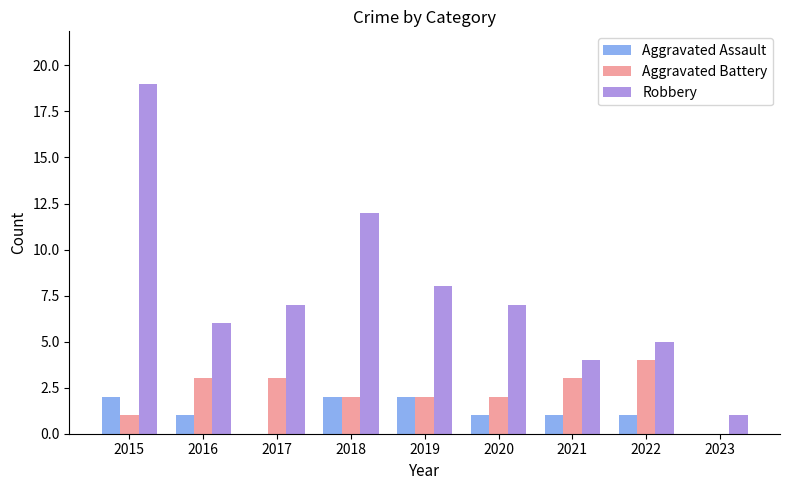

Reading left to right, transcribe all the data shown in this chart.

Aggravated Assault: 2	1	0	2	2	1	1	1	0
Aggravated Battery: 1	3	3	2	2	2	3	4	0
Robbery: 19	6	7	12	8	7	4	5	1